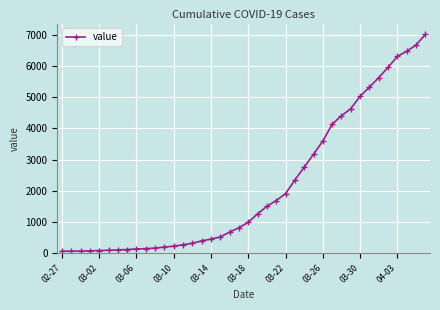

What is the greatest value displayed?

7003